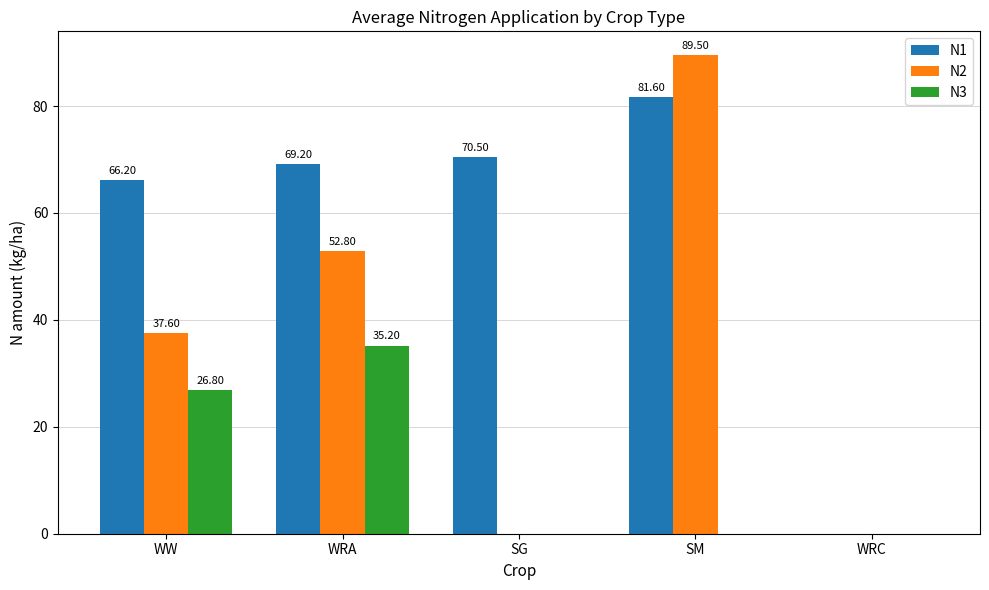

The value of N2 at WRA is 52.8. True or false?

True